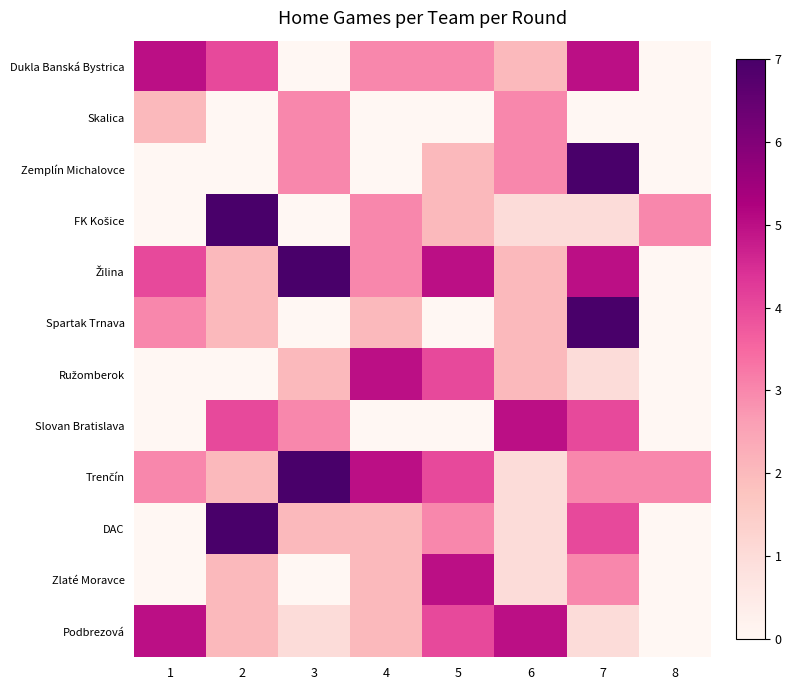

Which label corresponds to the largest value in the chart?

7